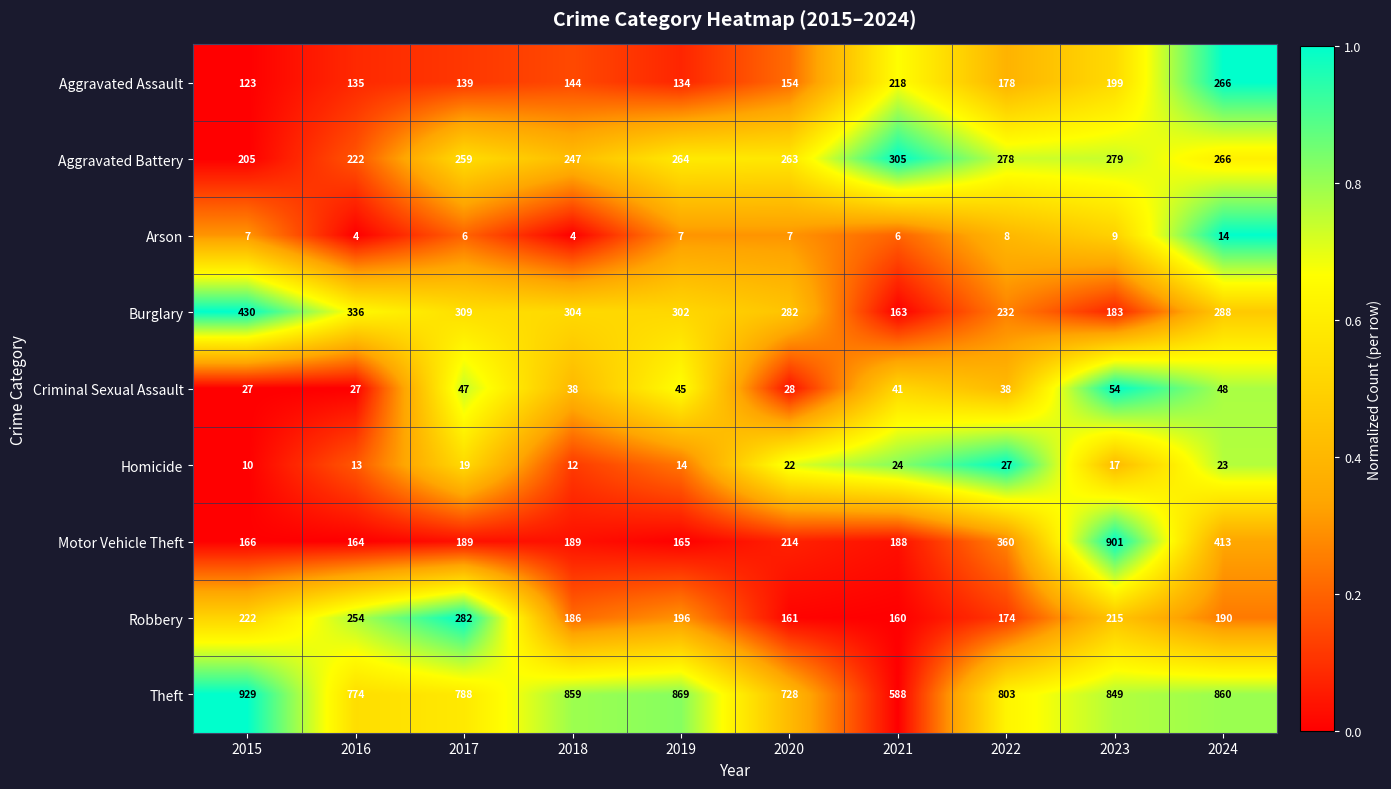

The value of Robbery at 2017 is 374. True or false?

False